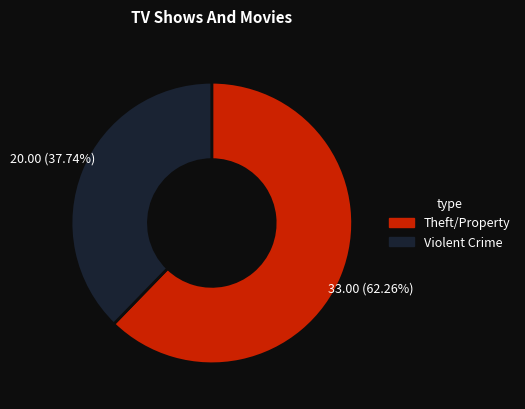

Is there a majority slice in this chart?

Yes